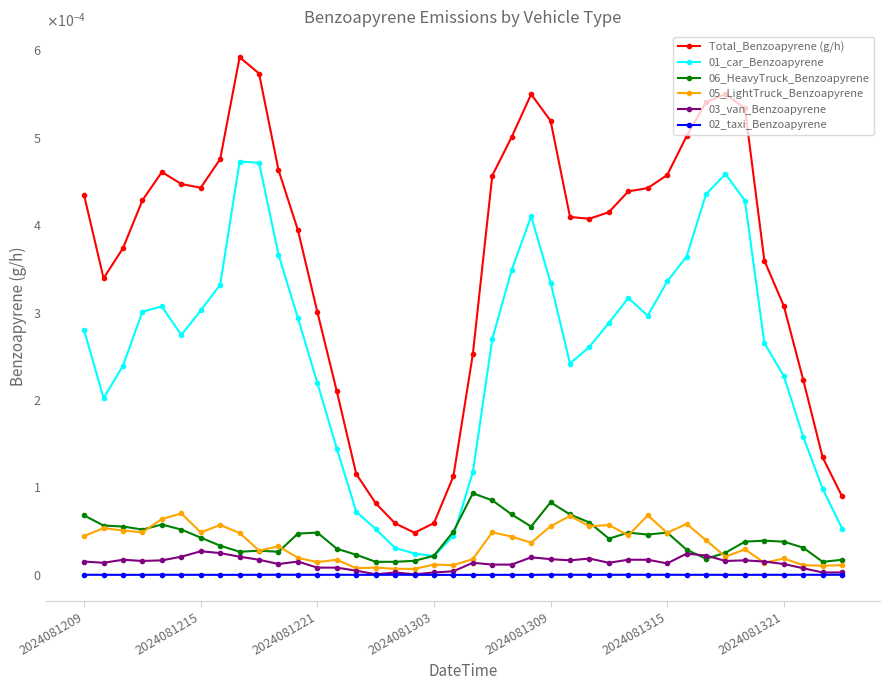

True or false: Total_Benzoapyrene (g/h) and 03_van_Benzoapyrene intersect in this chart.

False